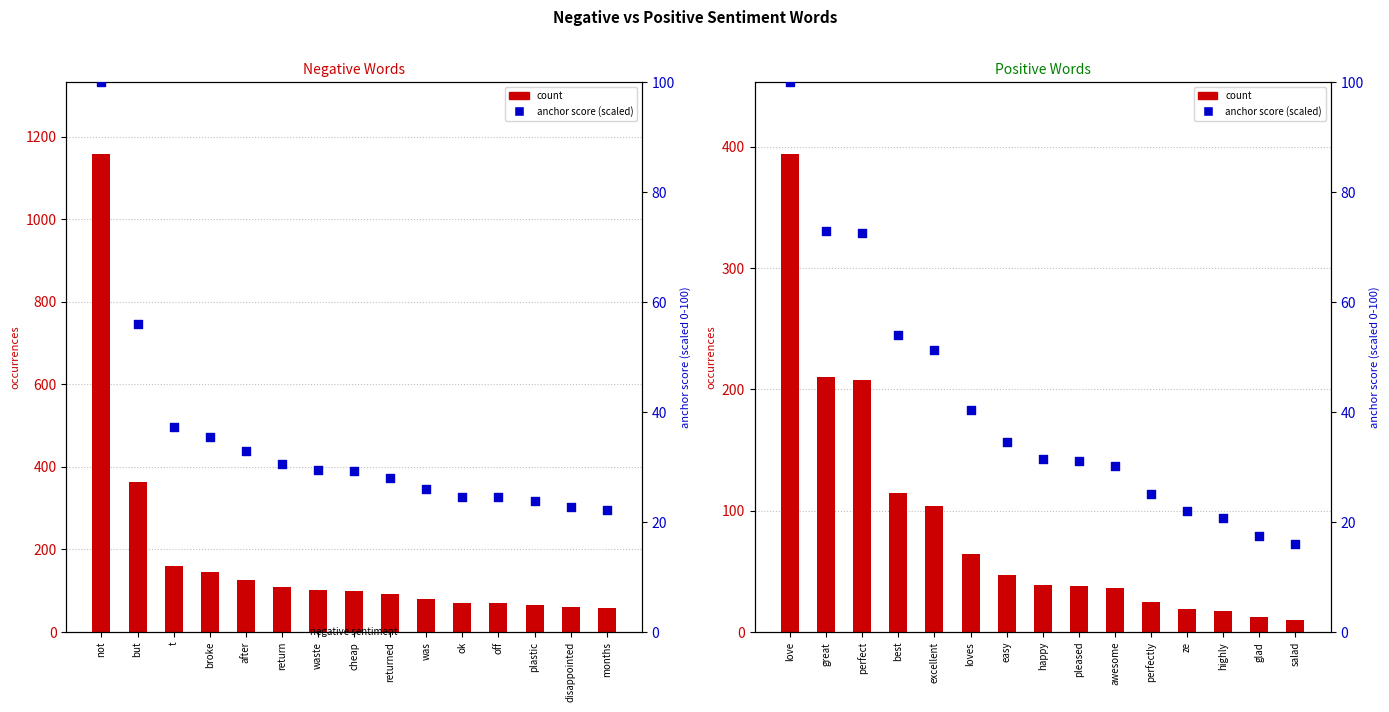

Which series has the largest Y range (max minus min)?

count